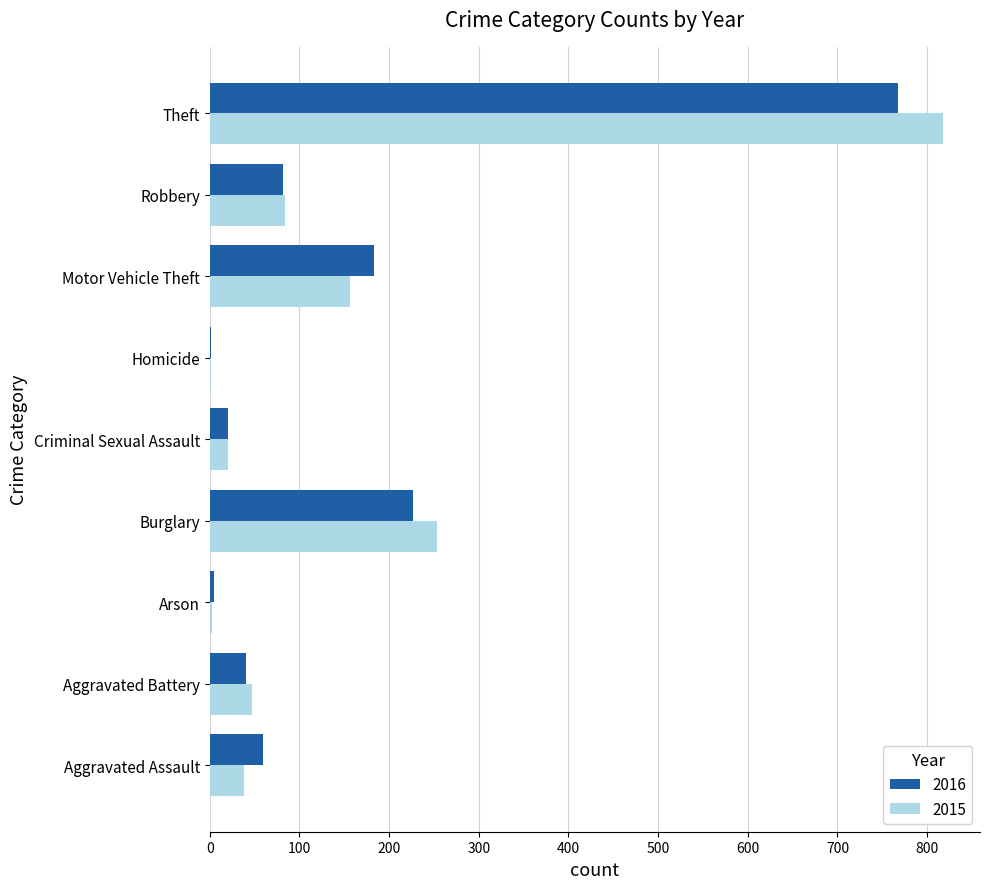

What is the approximate value of 2015 at Burglary?

254